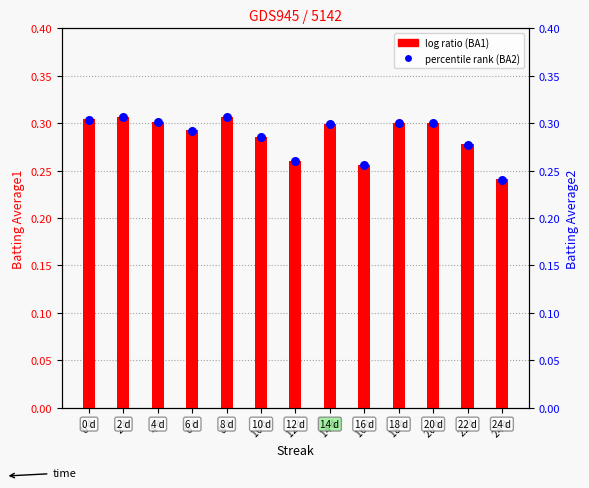

Which series has the largest total across all categories?

Batting Average1